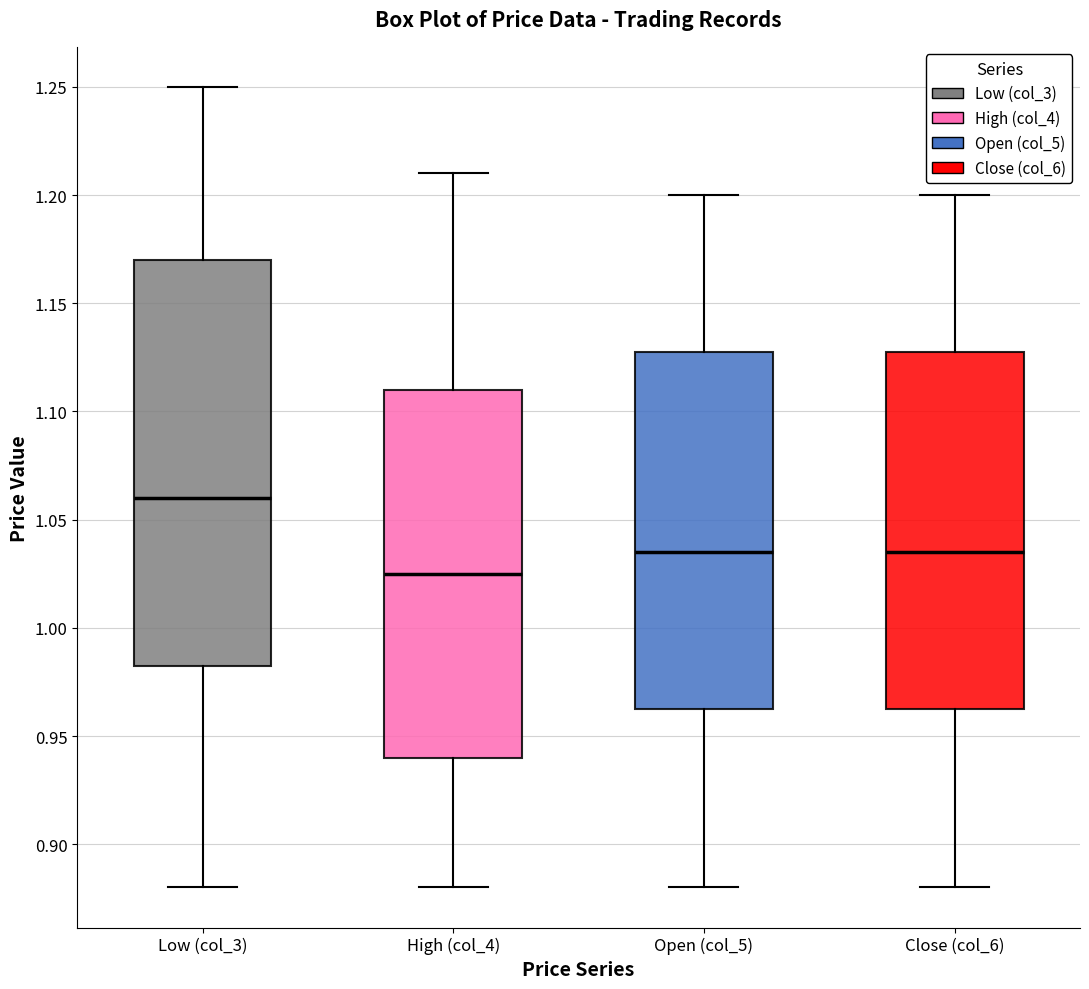

Comparing the boxes themselves (not the whiskers), which one is the tallest?

Low (col_3)